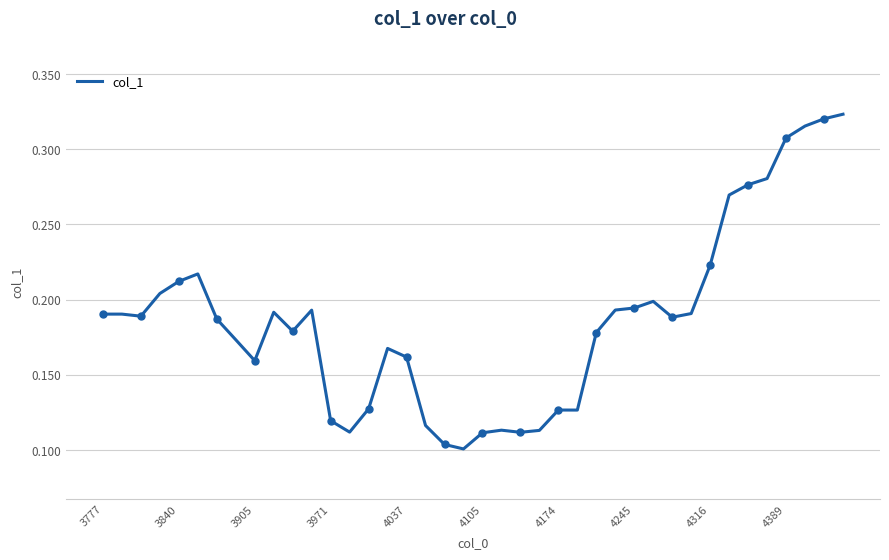

What is the difference between the maximum and minimum values?

0.2